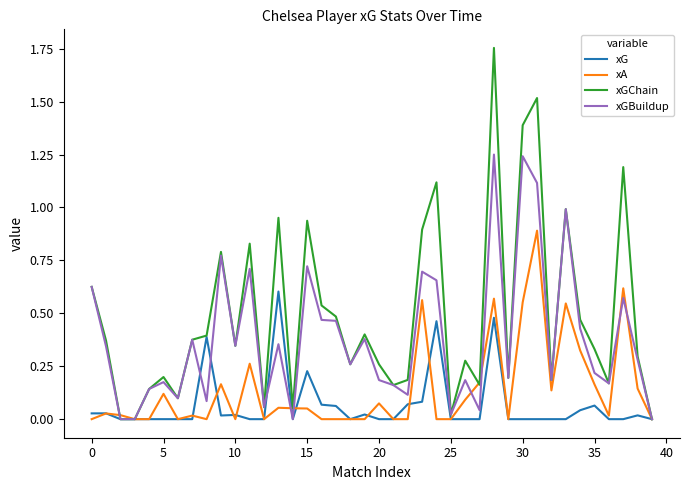

Which series has the largest range (max minus min)?

xGChain